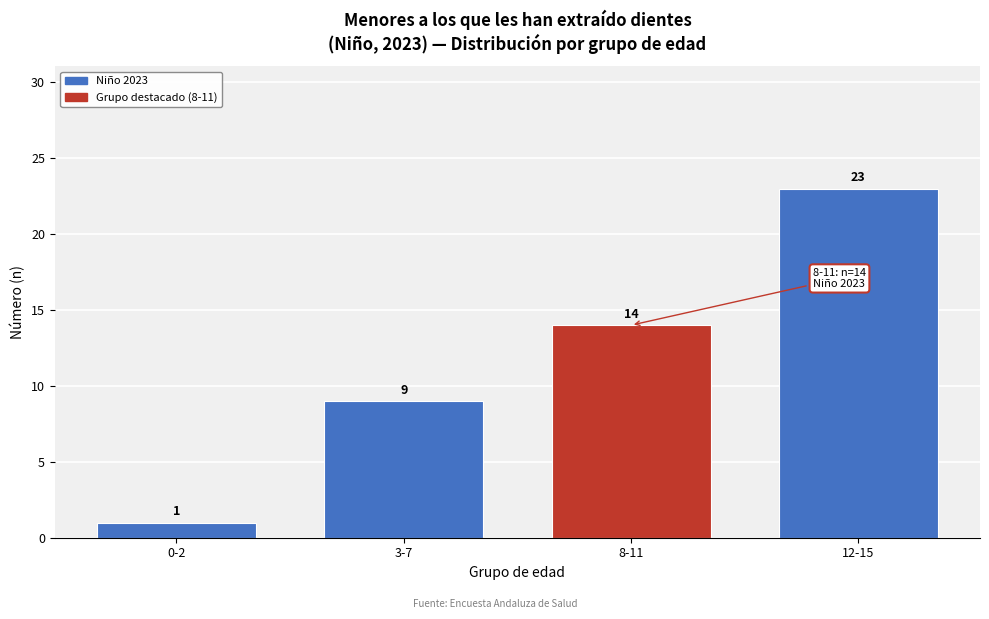

Reading right to left, list all the values displayed in this chart.

12-15=23	8-11=14	3-7=9	0-2=1